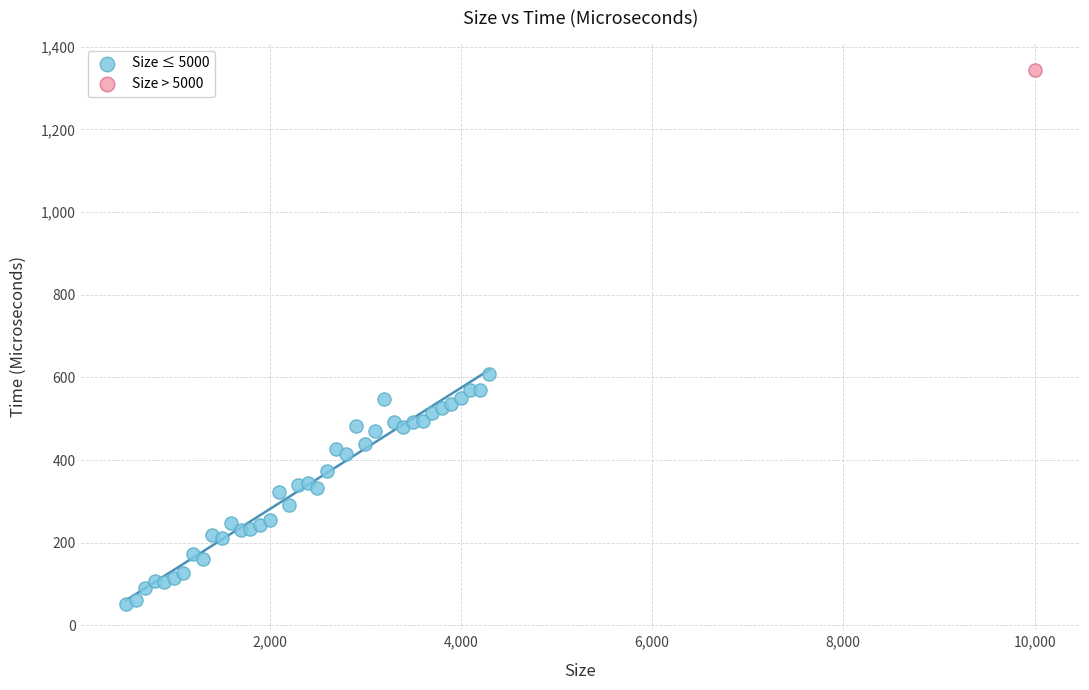

What are all the series names shown in the legend?

Size ≤ 5000, Size > 5000